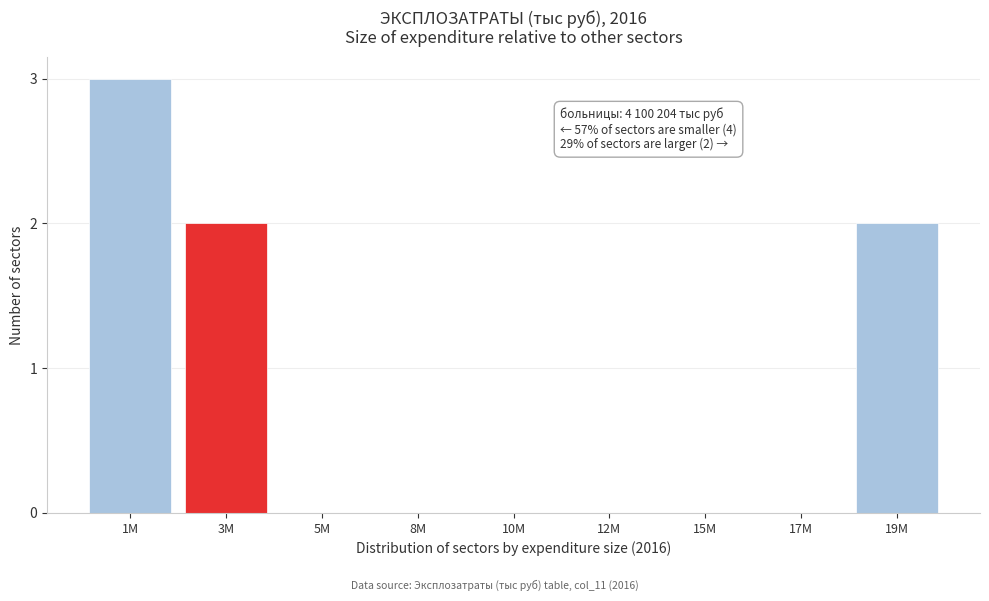

Reading left to right, extract all data points from this chart.

1M=3	3M=2	5M=0	8M=0	10M=0	12M=0	15M=0	17M=0	19M=2